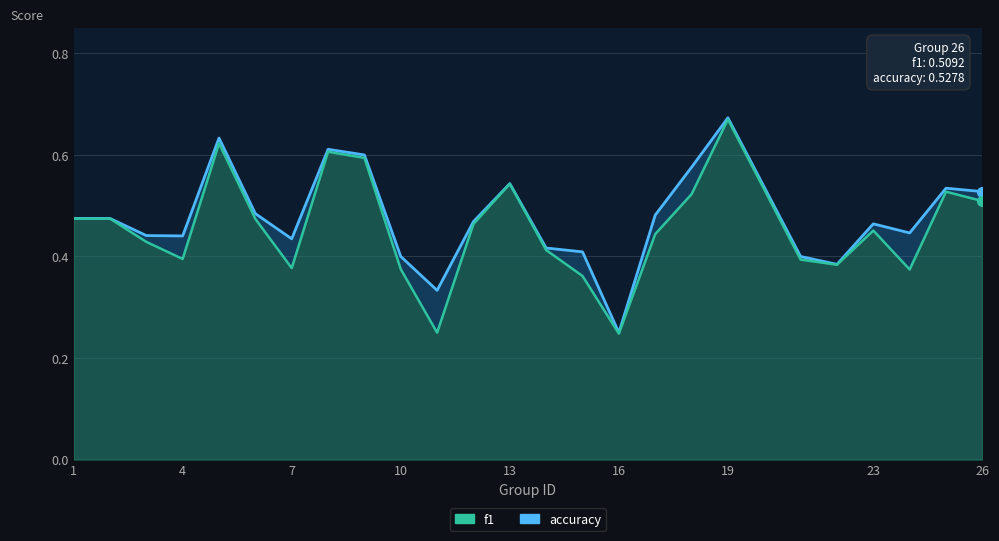

True or false: f1 and accuracy cross at least once.

False